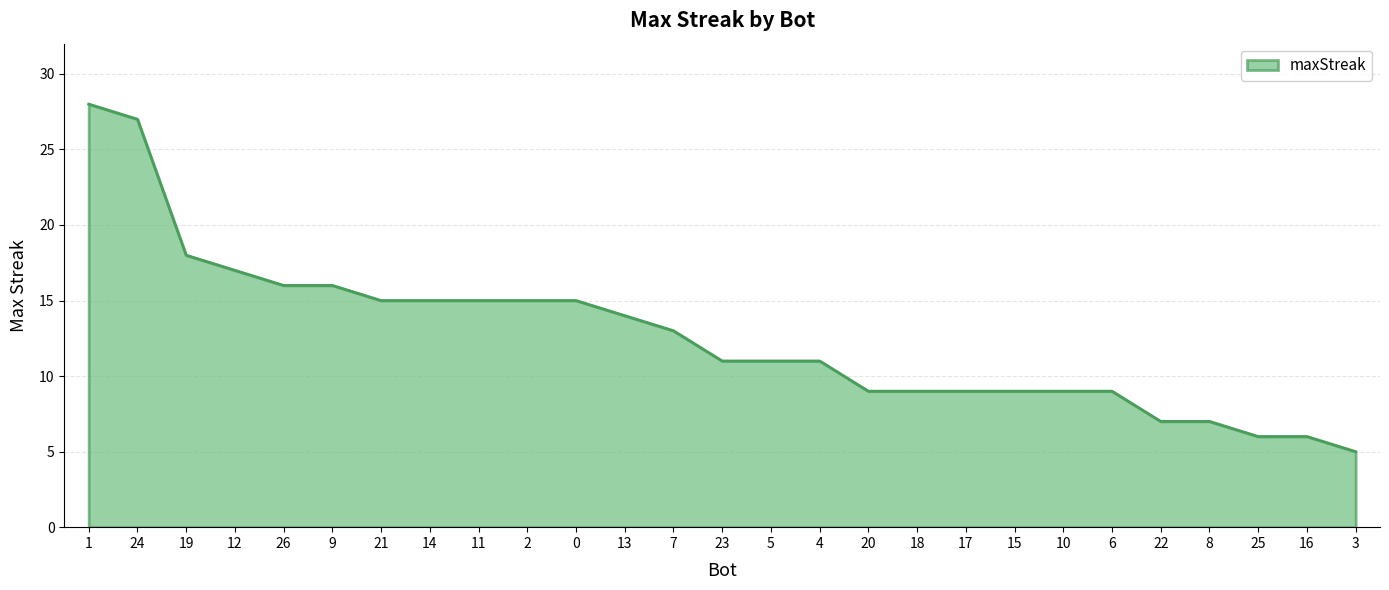

What value does the data have at 23, to the nearest 10?

10